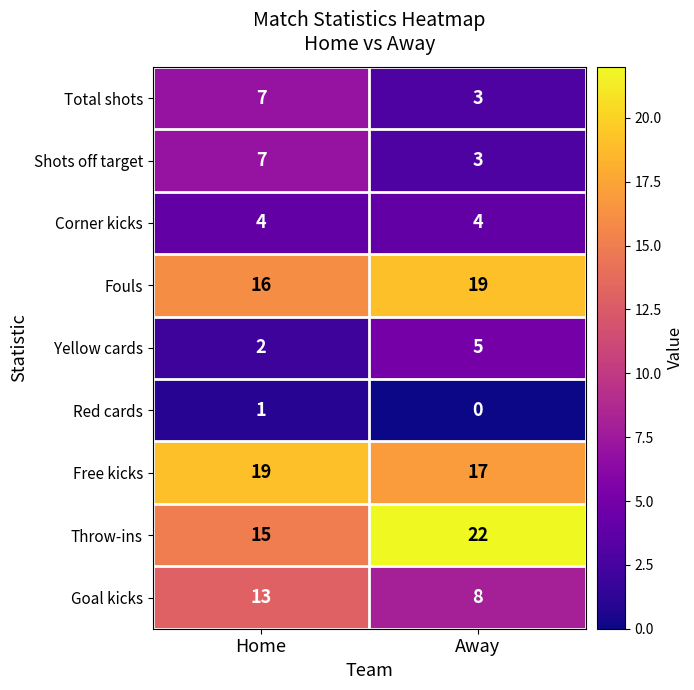

What is the total value across all series at Home?

84